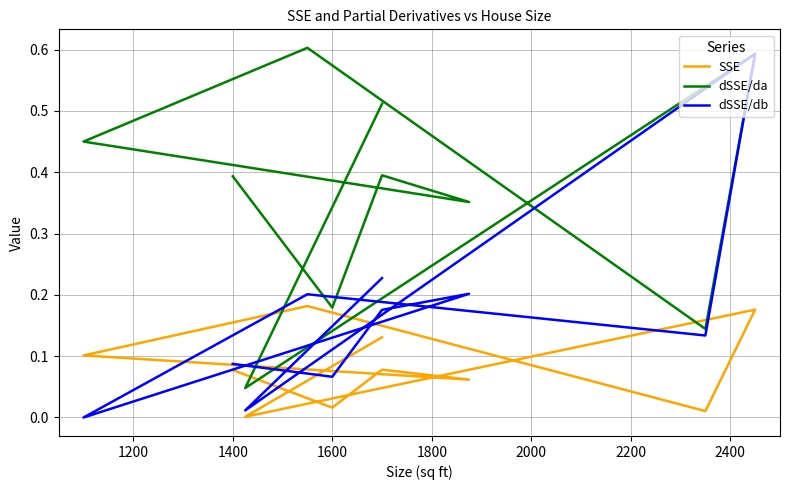

Which series ends up on top after the final intersection of dSSE/db and SSE?

dSSE/db